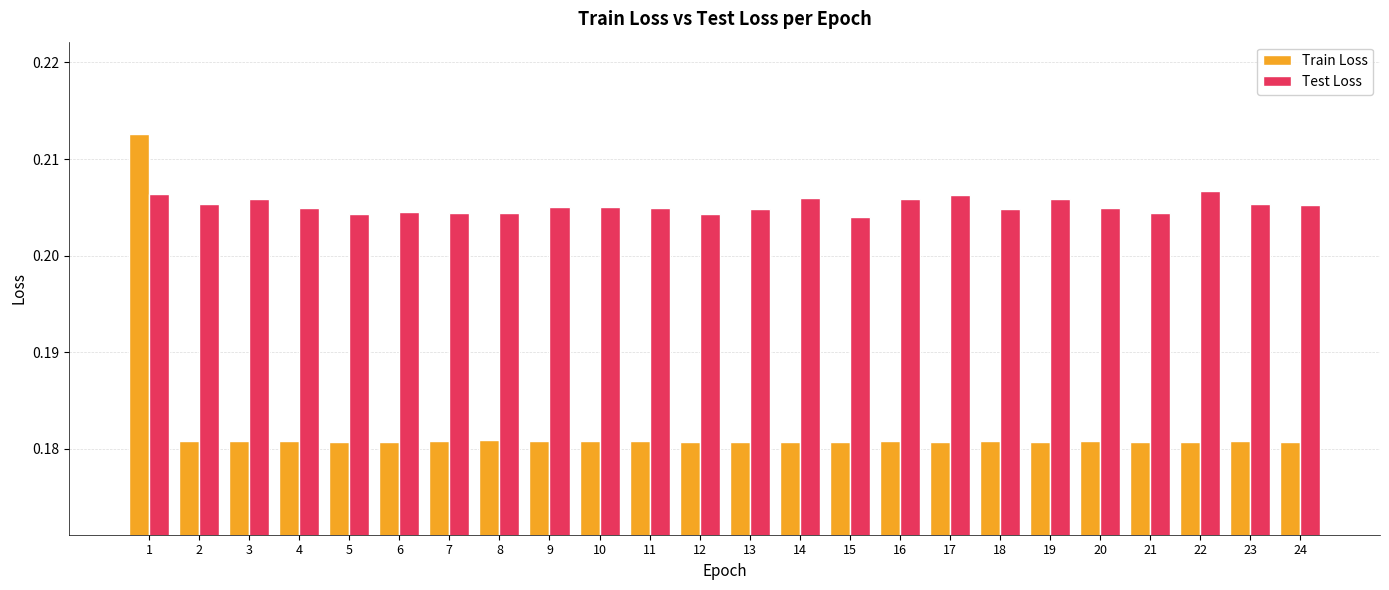

Does the chart contain stacked bars?

No